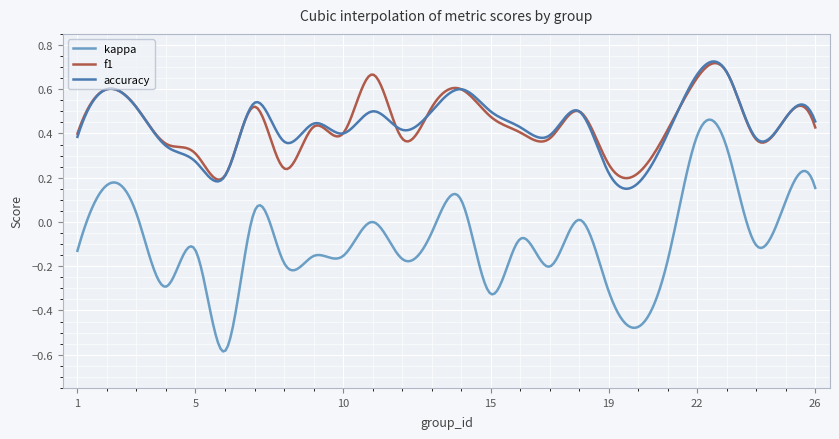

Which series has the largest range (max minus min)?

kappa